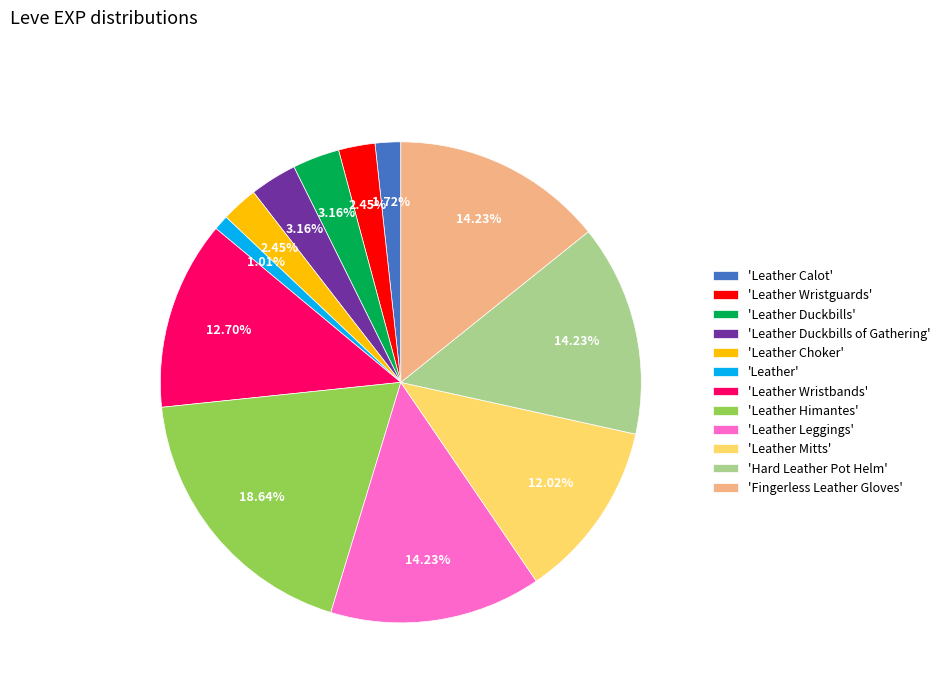

Is the sum of 'Leather Wristguards' and 'Fingerless Leather Gloves' greater than half?

No